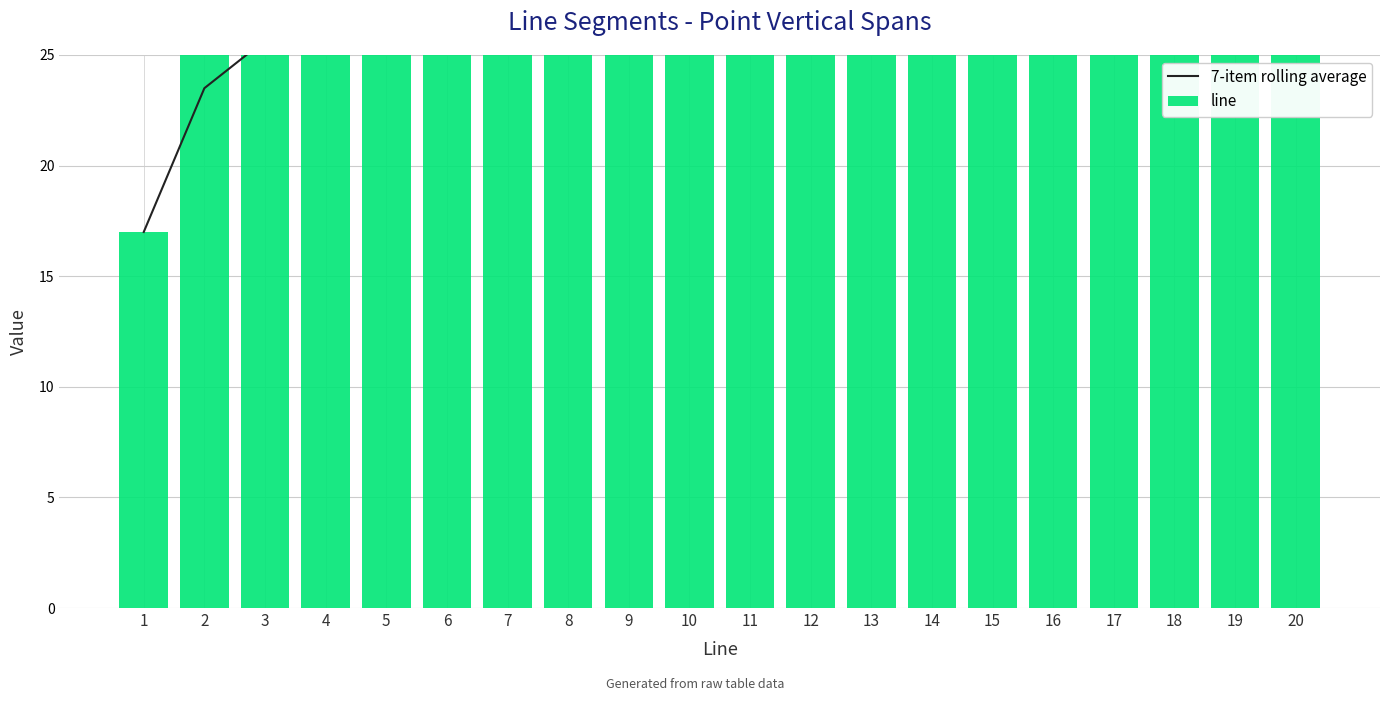

Which label corresponds to the smallest value in the chart?

1